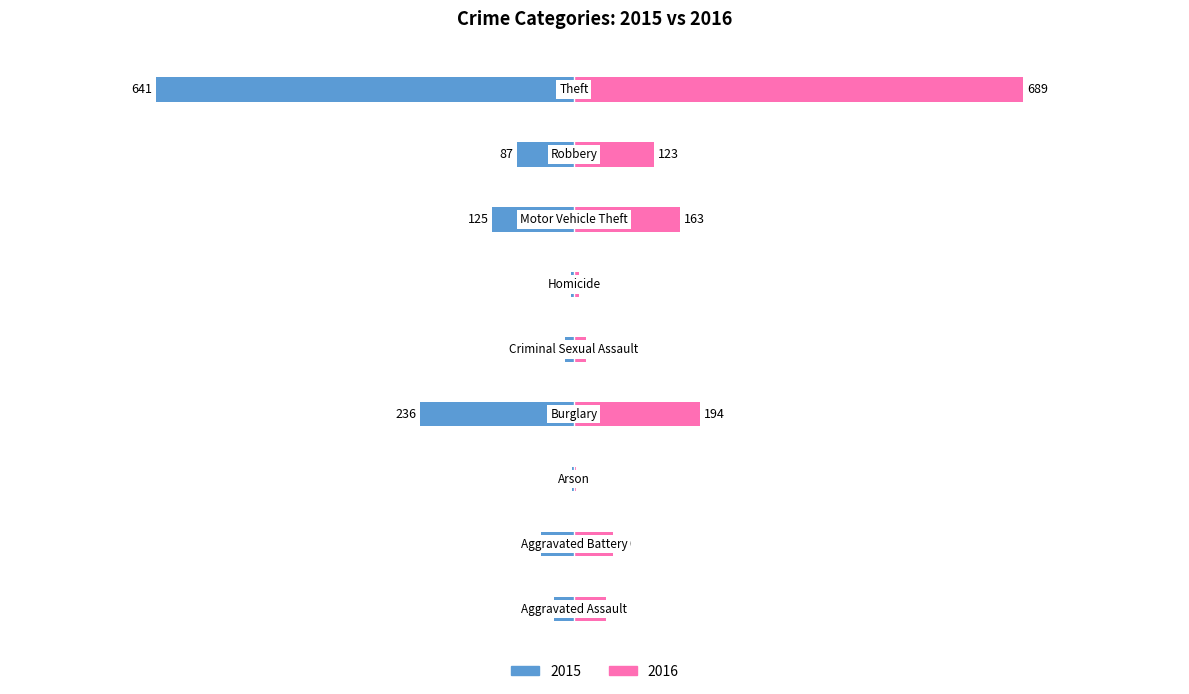

The value of 2016 at Aggravated Battery is 60. True or false?

True